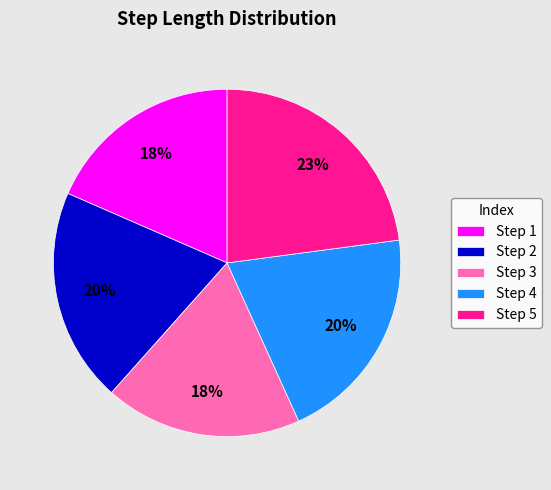

The Step 1 slice represents 24% of the pie. True or false?

False